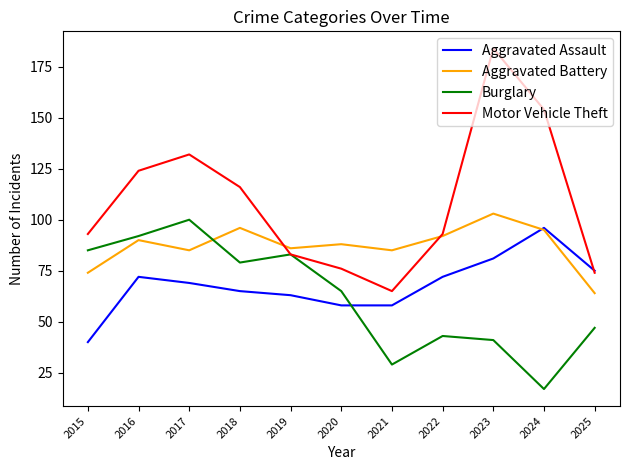

At which category is the sum across all series the highest?

2023